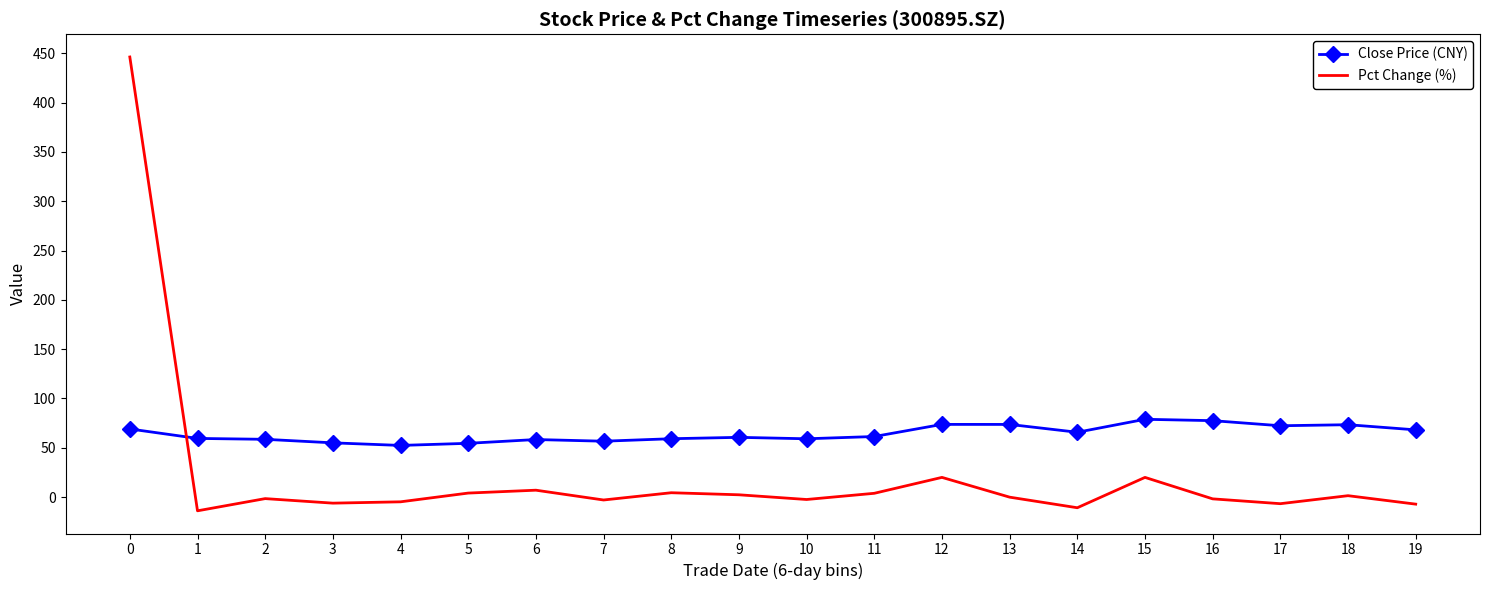

Where is the first local maximum for Pct Change (%)?

2